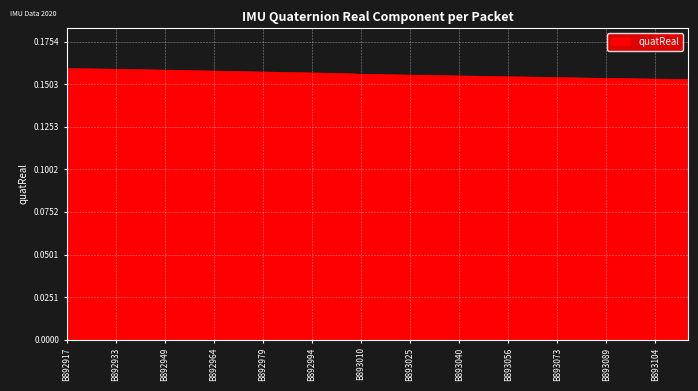

At which category does the chart reach its peak across all series?

B892917